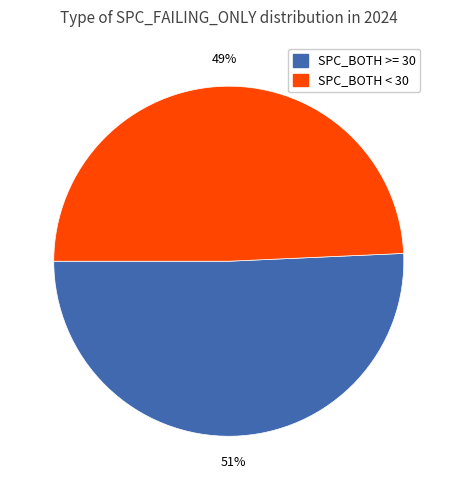

To the nearest percent, what is the average slice percentage?

50%